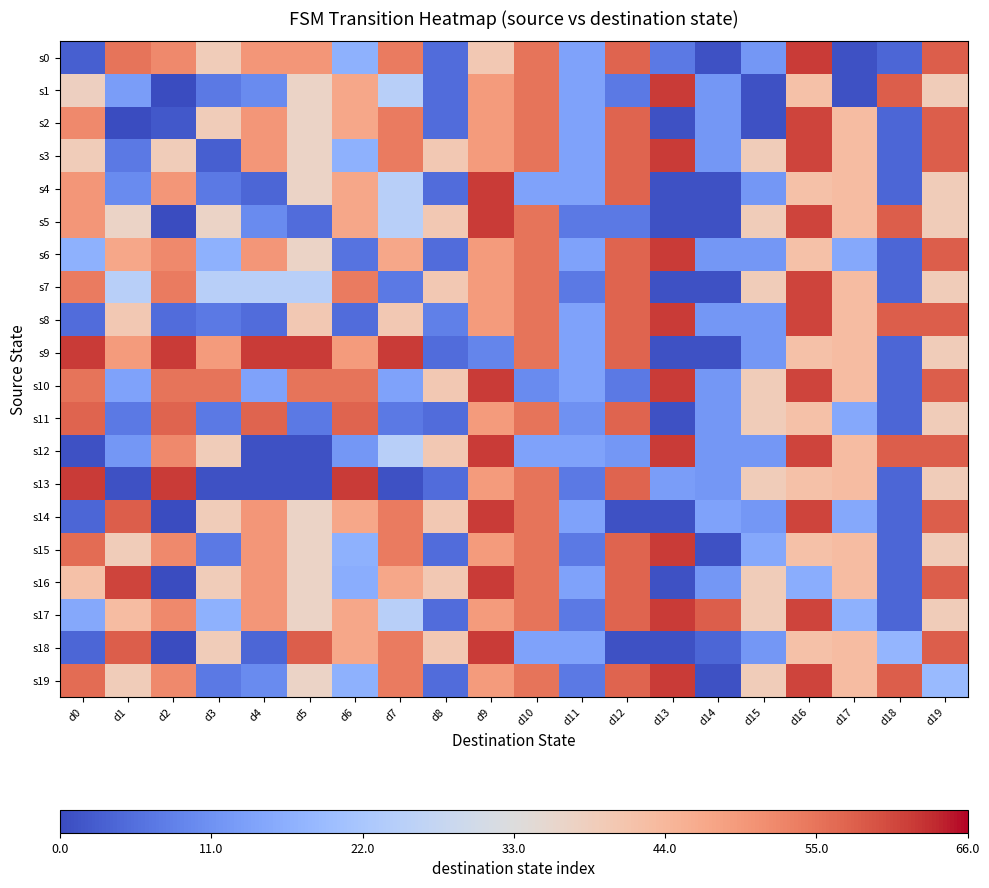

What is the difference between the highest and lowest values at d14?

57